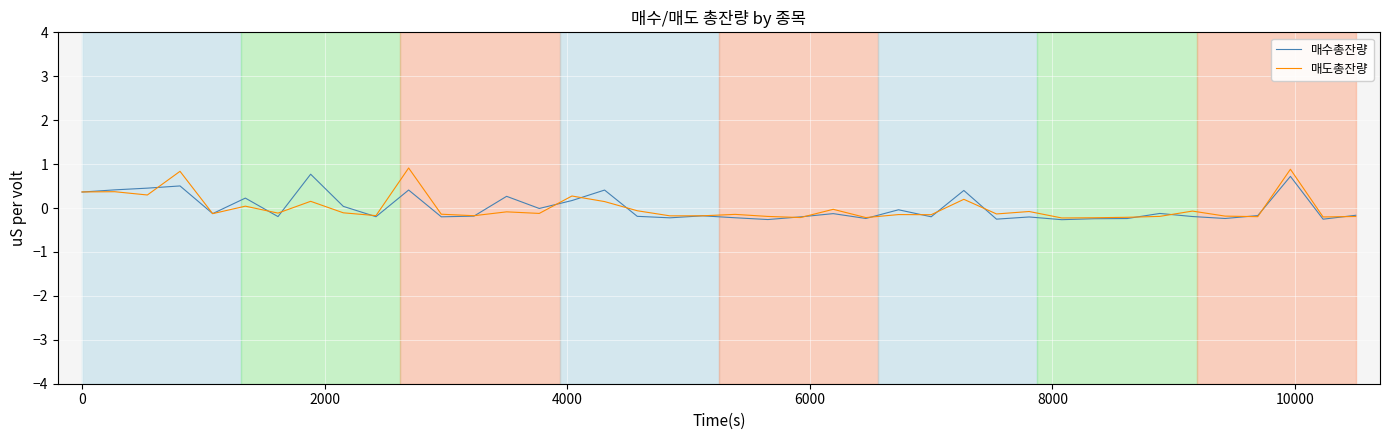

What are all the series names shown in the legend?

매수총잔량, 매도총잔량